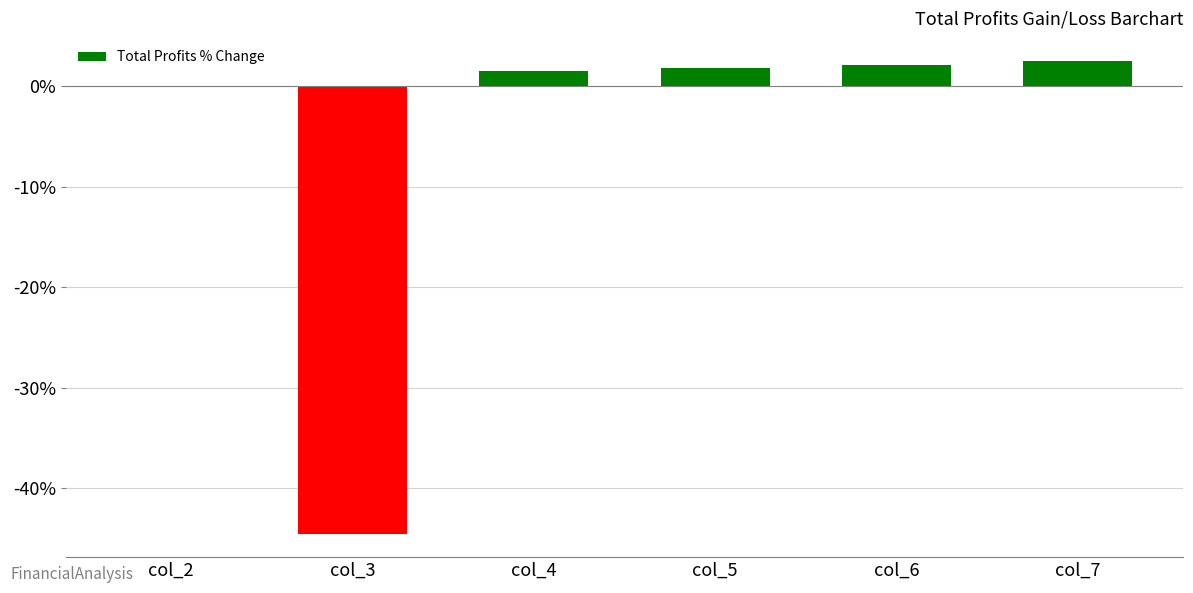

What is the maximum value shown in the chart?

2.5